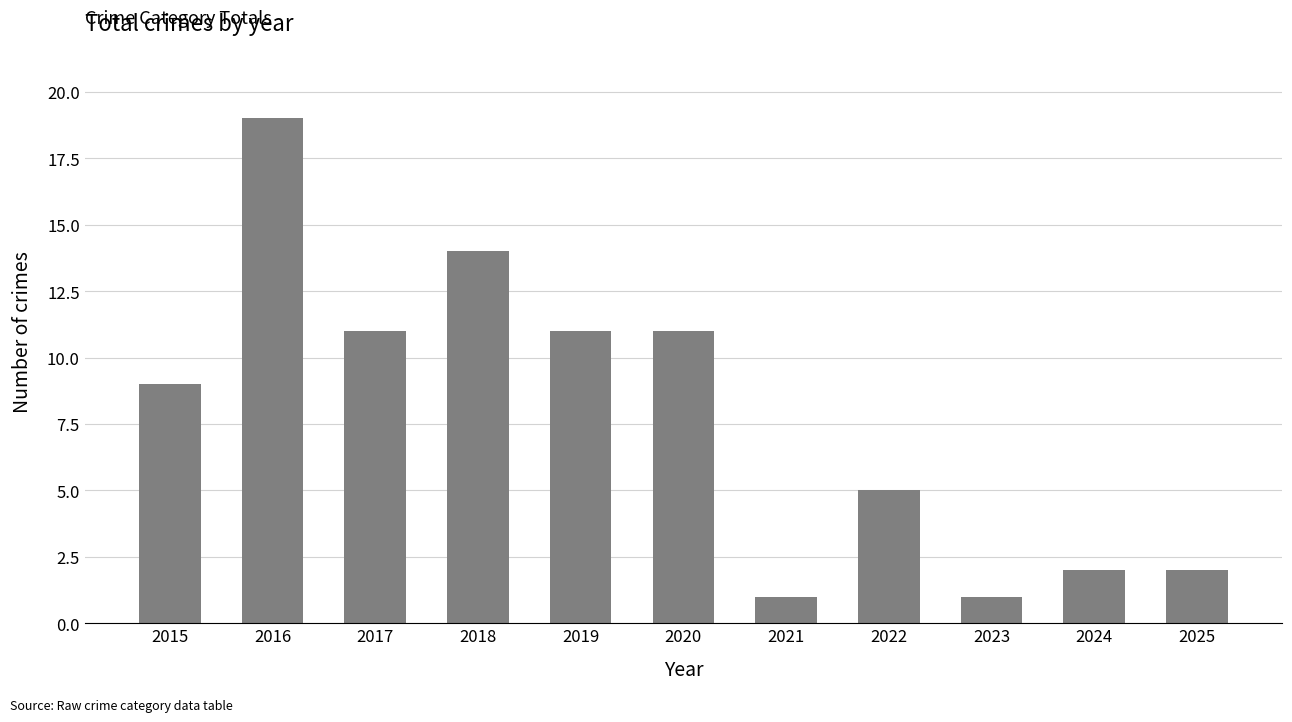

The value at 2015 is 9. True or false?

True